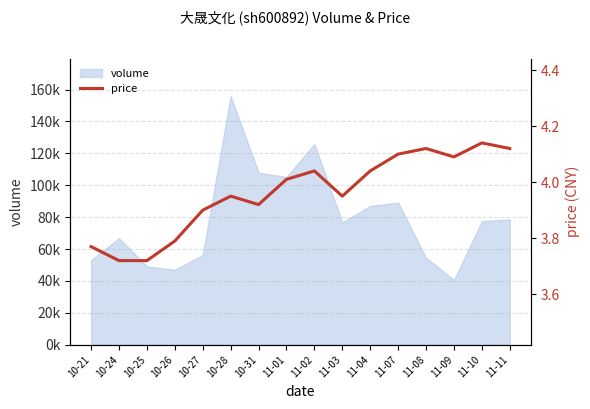

Where does the data first go above 4?

11-01